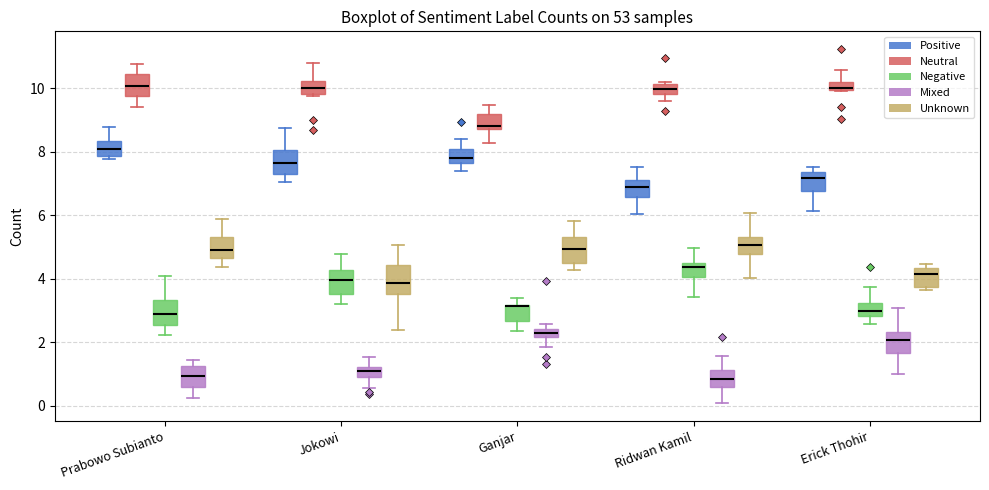

Where does the lower whisker of the box for Ridwan Kamil (Mixed) end on the y-axis? The values are not printed on the chart, so give them approximately, as read against the axis.

0.0